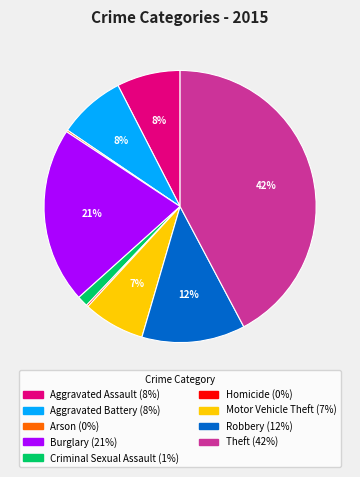

The Aggravated Battery slice represents 8% of the pie. True or false?

True